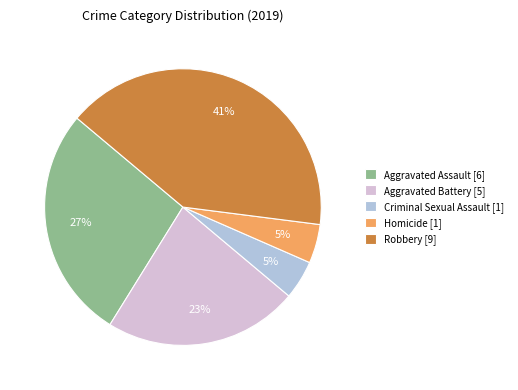

Count the number of slices in the pie.

5